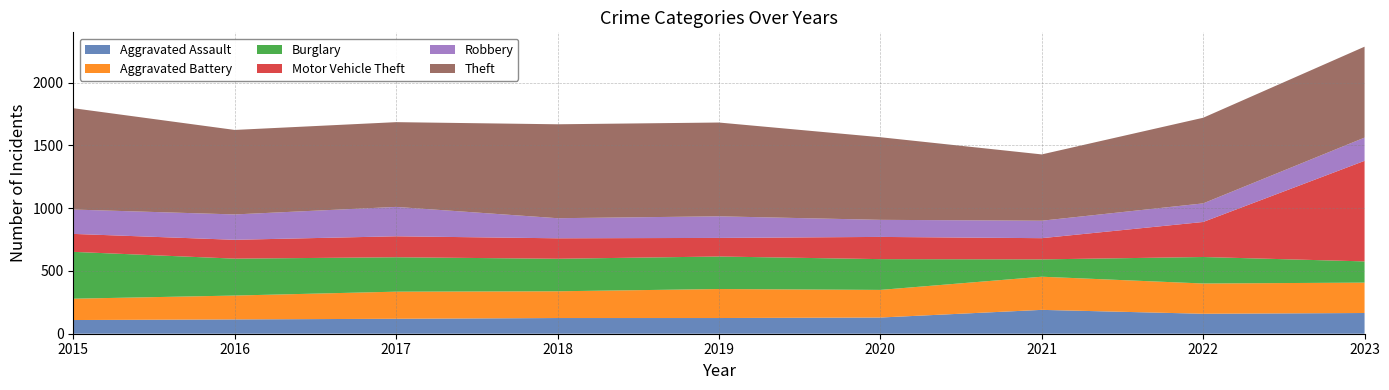

Reading left to right, transcribe all the data shown in this chart.

Aggravated Assault: 109	114	119	125	125	129	190	159	165
Aggravated Battery: 170	190	216	213	231	220	264	241	242
Burglary: 373	294	274	259	259	245	138	211	169
Motor Vehicle Theft: 143	150	167	163	148	177	169	279	801
Robbery: 194	202	234	160	172	136	139	148	185
Theft: 807	673	675	748	747	658	528	682	724